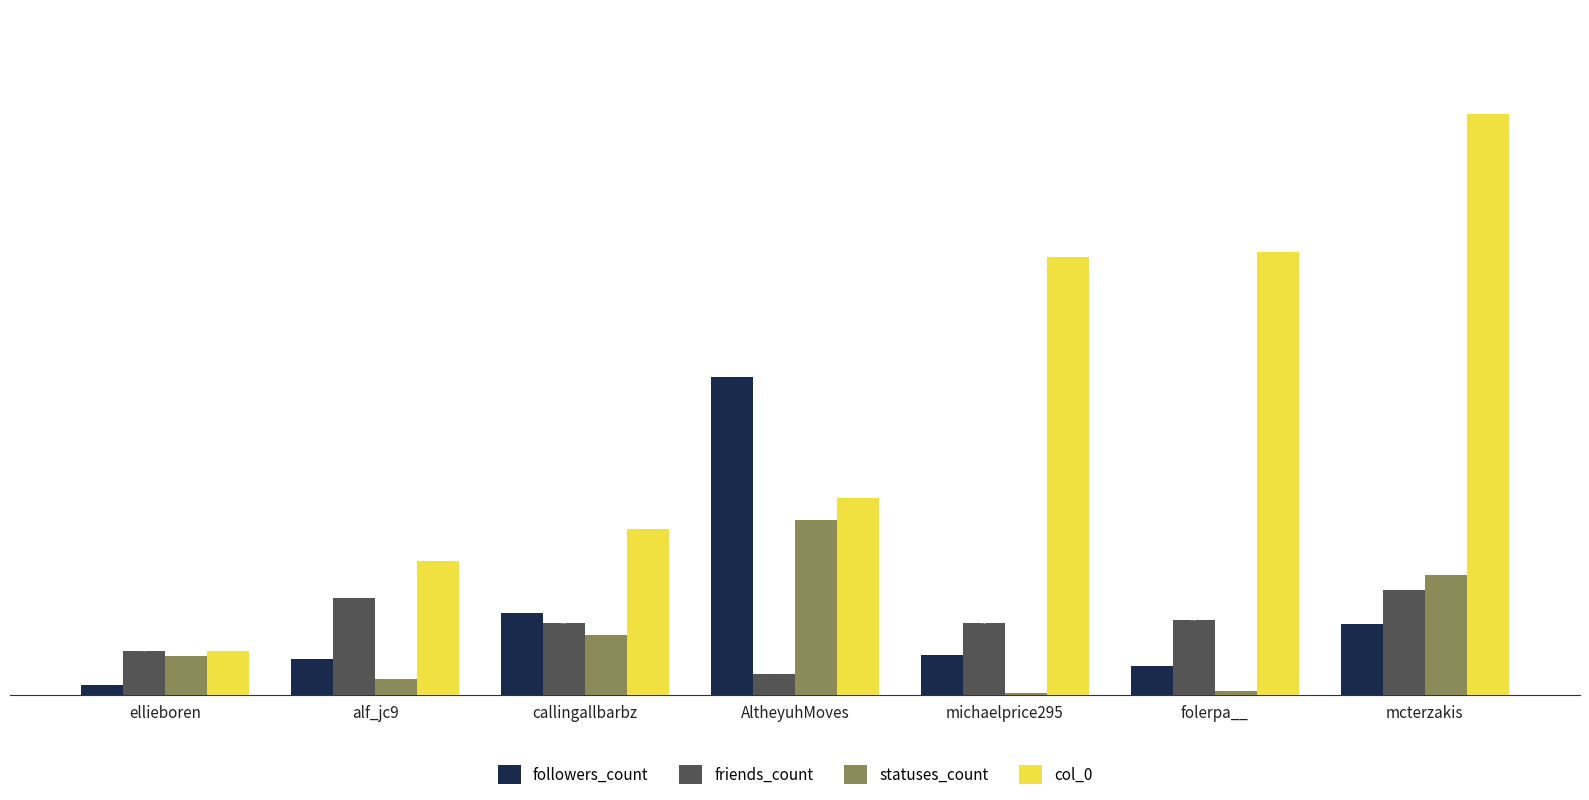

Is the value of followers_count at folerpa__ greater than the value of col_0 at AltheyuhMoves?

No